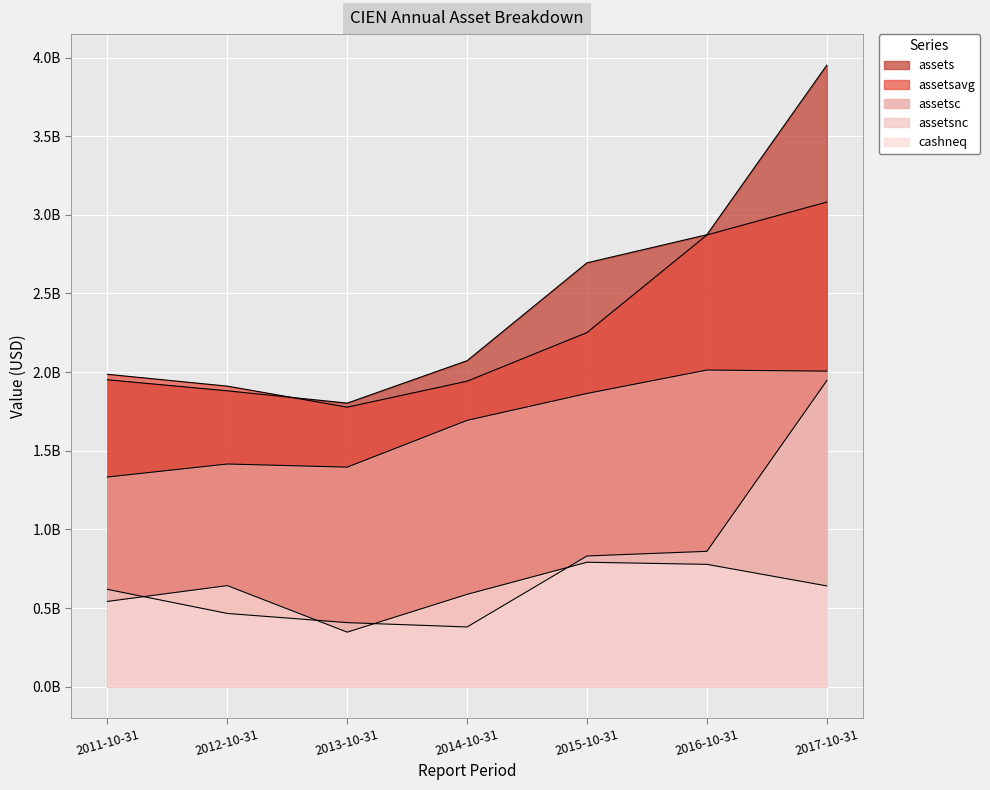

What is the average value of the assetsc series?

1674461857